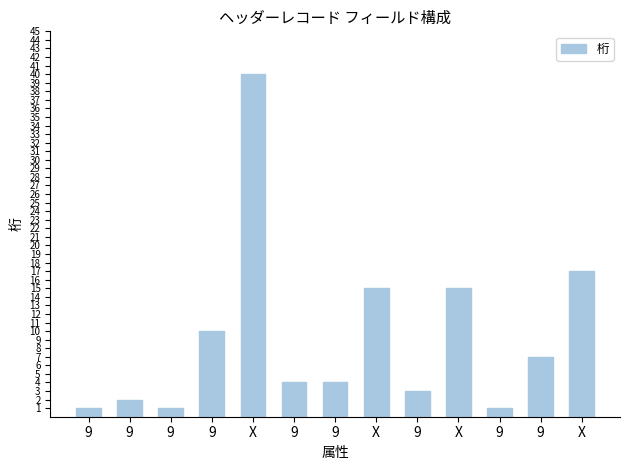

List the labels in order of value, smallest first.

9, 9, 9, 9, 9, 9, 9, 9, 9, X, X, X, X